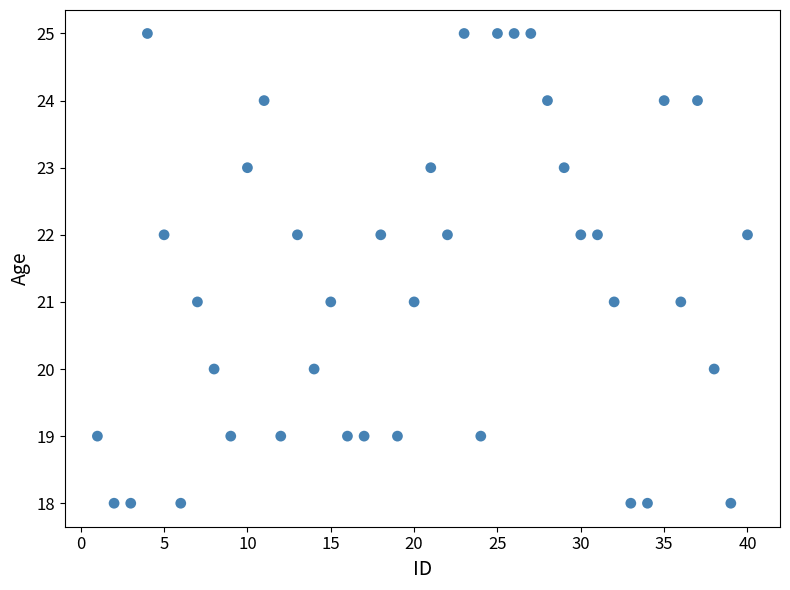

What is the range of Y values (max minus min)?

7